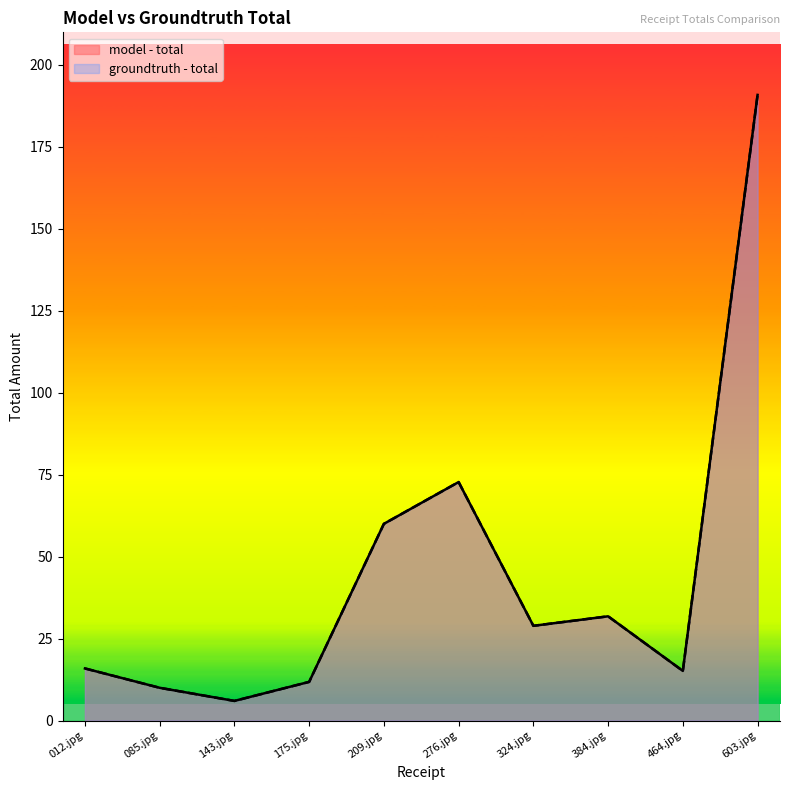

At how many categories does at least one series exceed 8?

9